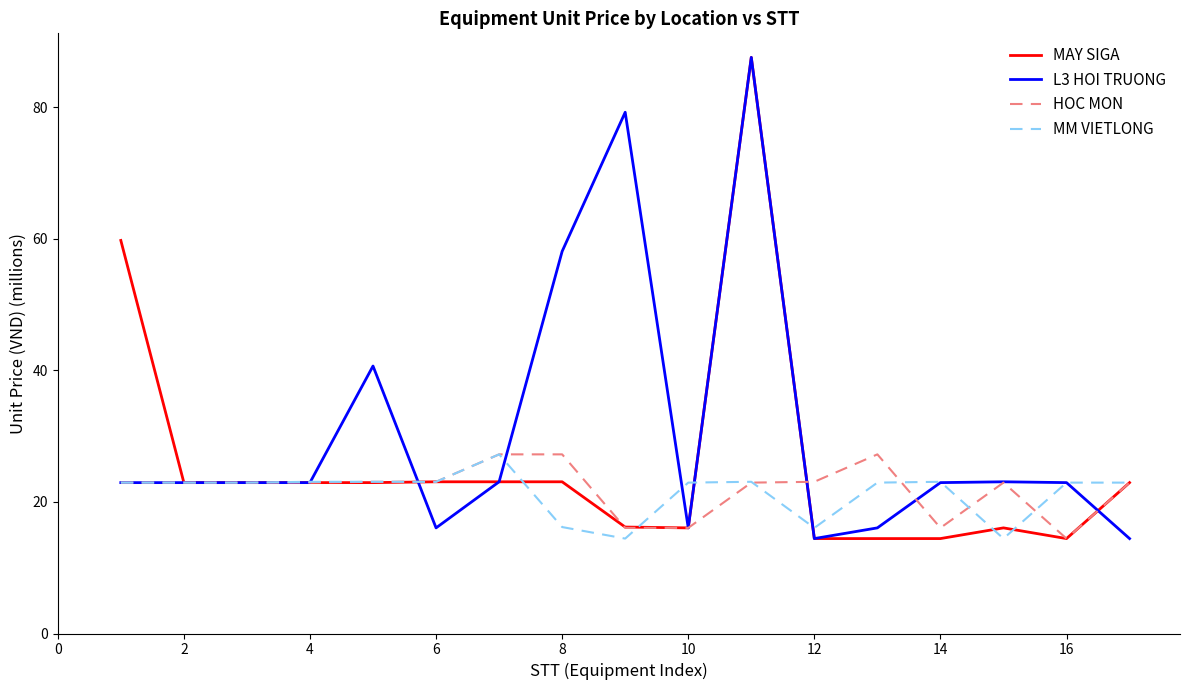

What is the minimum value for MAY SIGA?

14.4